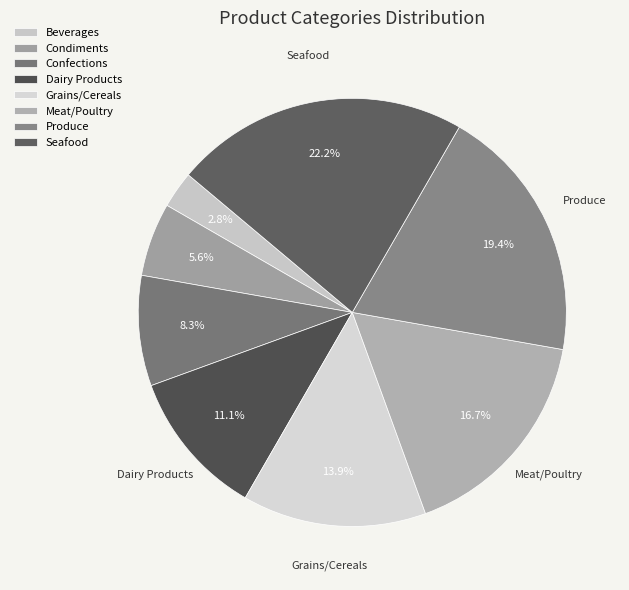

How many segments does this pie chart have?

8